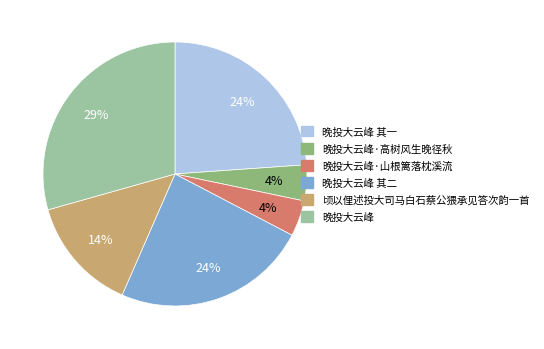

How many segments does this pie chart have?

6